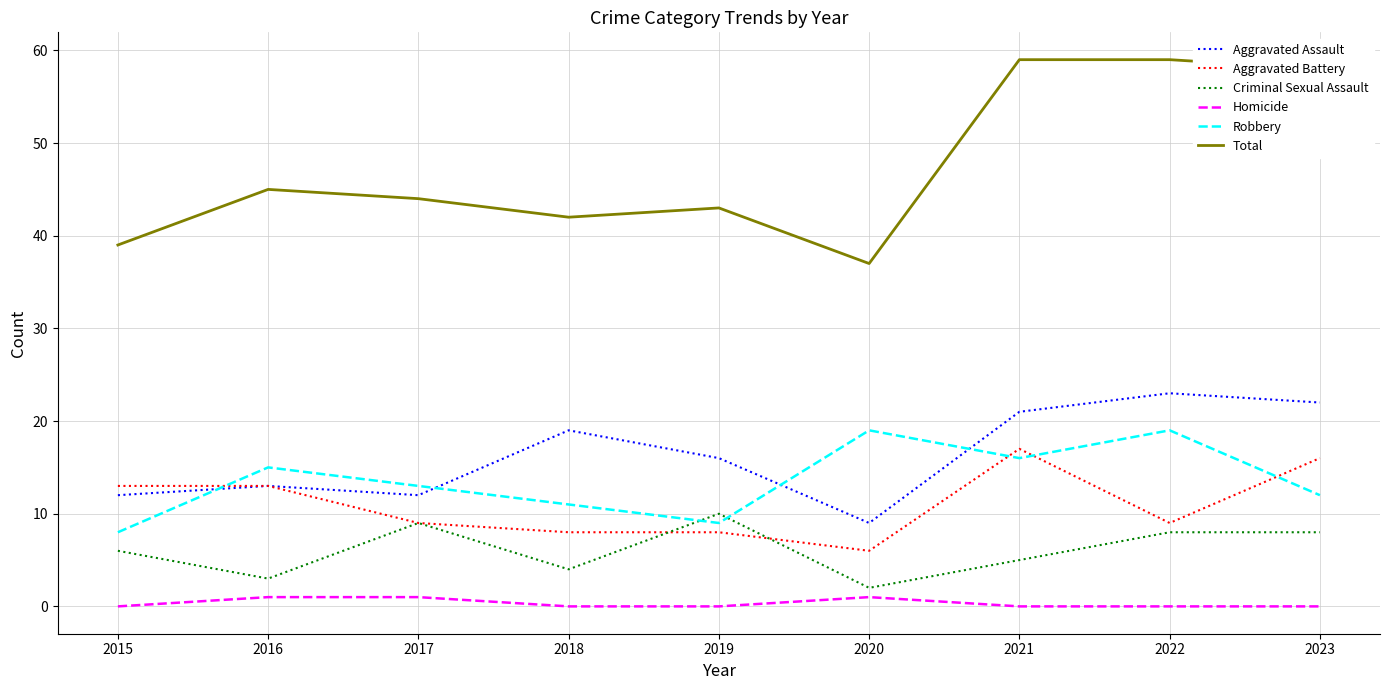

What is the spread (max minus min) of values at 2021?

59